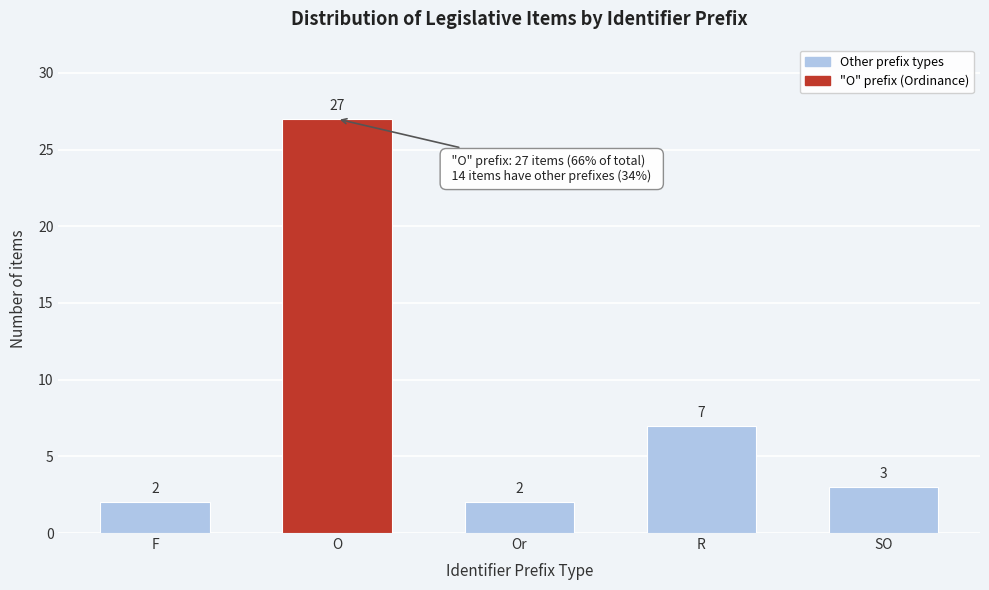

Reading left to right, extract all data points from this chart.

F=2	O=27	Or=2	R=7	SO=3